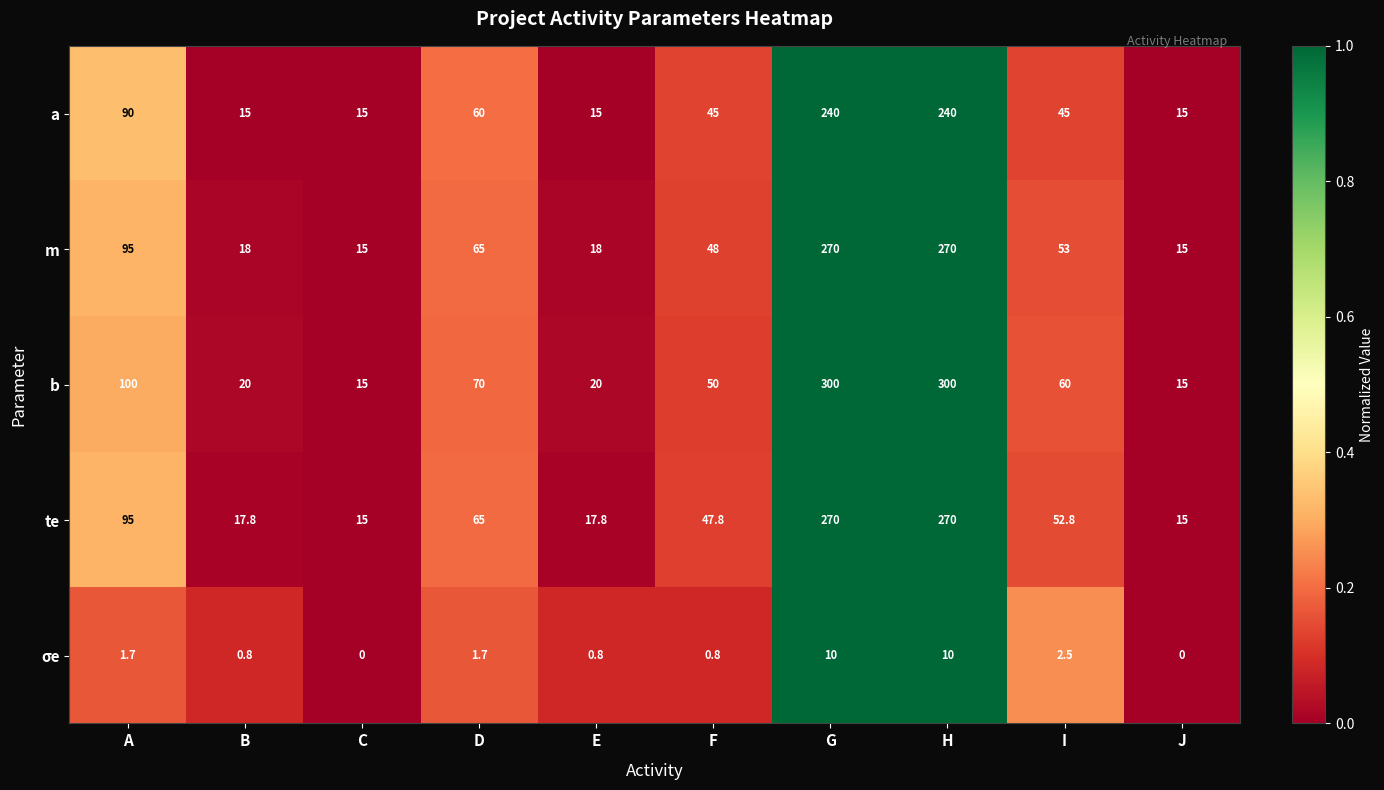

What is the difference between the maximum and minimum values in the m series?

255.0